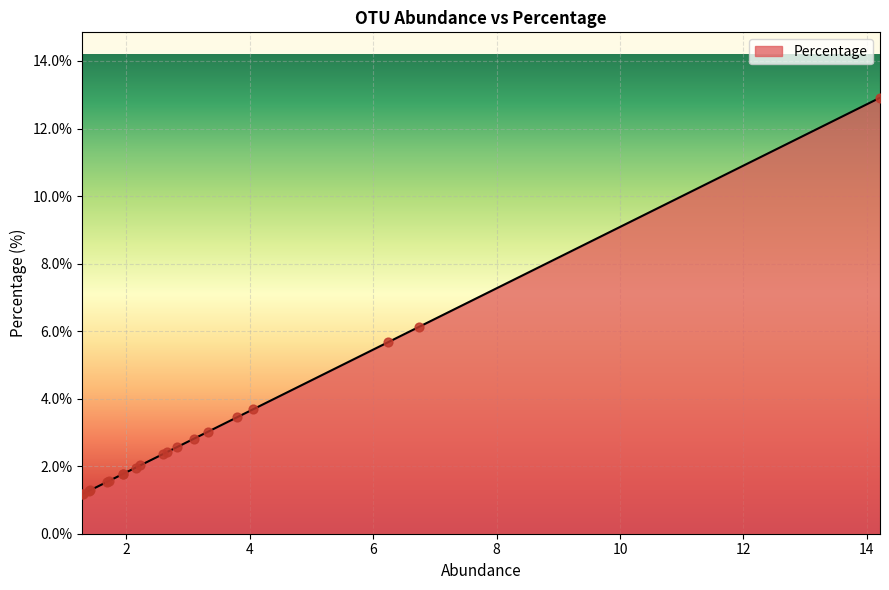

What is the difference between the maximum and minimum values?

11.7